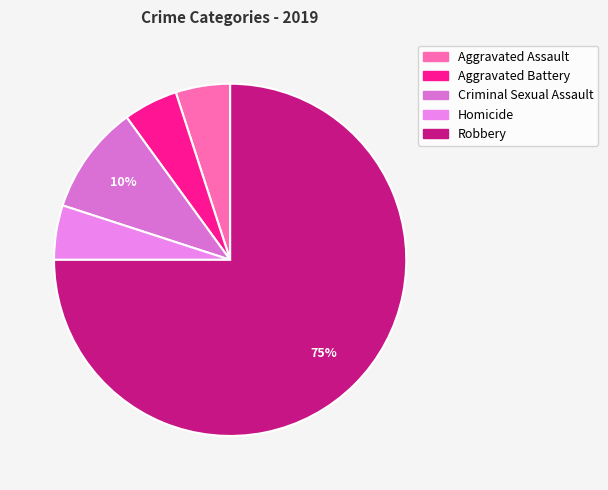

Count the number of slices in the pie.

5